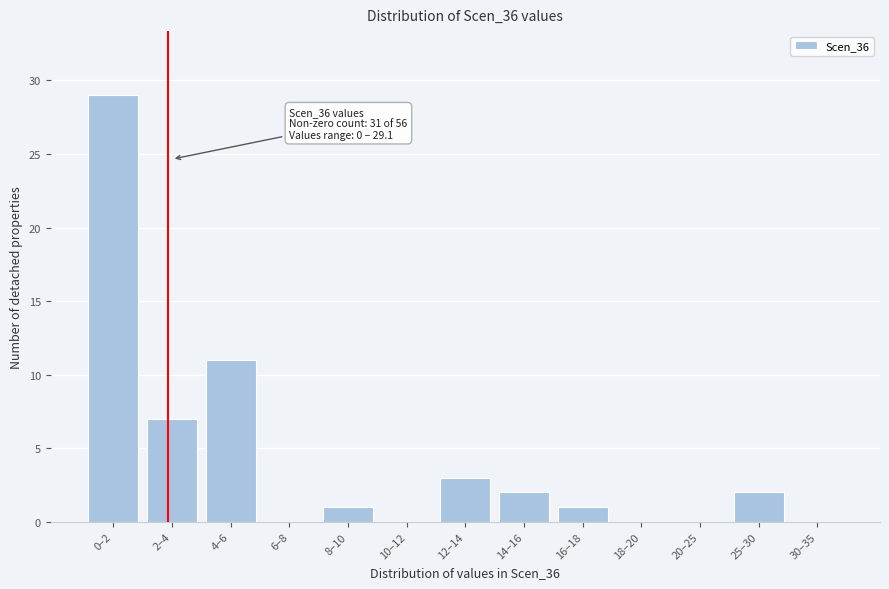

Reading right to left, list all the values displayed in this chart.

30–35=0	25–30=2	20–25=0	18–20=0	16–18=1	14–16=2	12–14=3	10–12=0	8–10=1	6–8=0	4–6=11	2–4=7	0–2=29